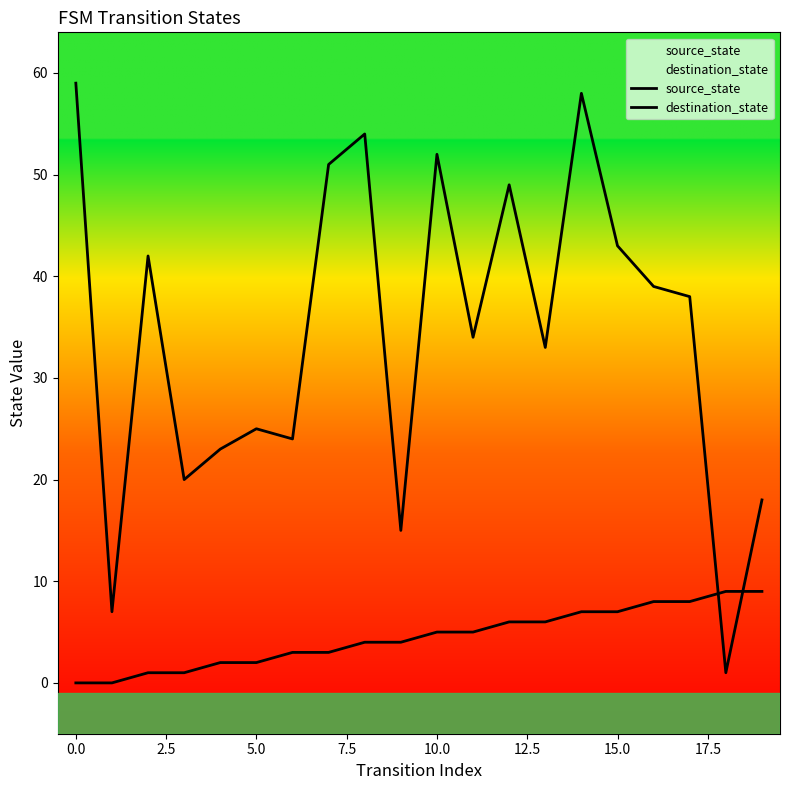

Count the source_state values in the range 2 to 7.

12